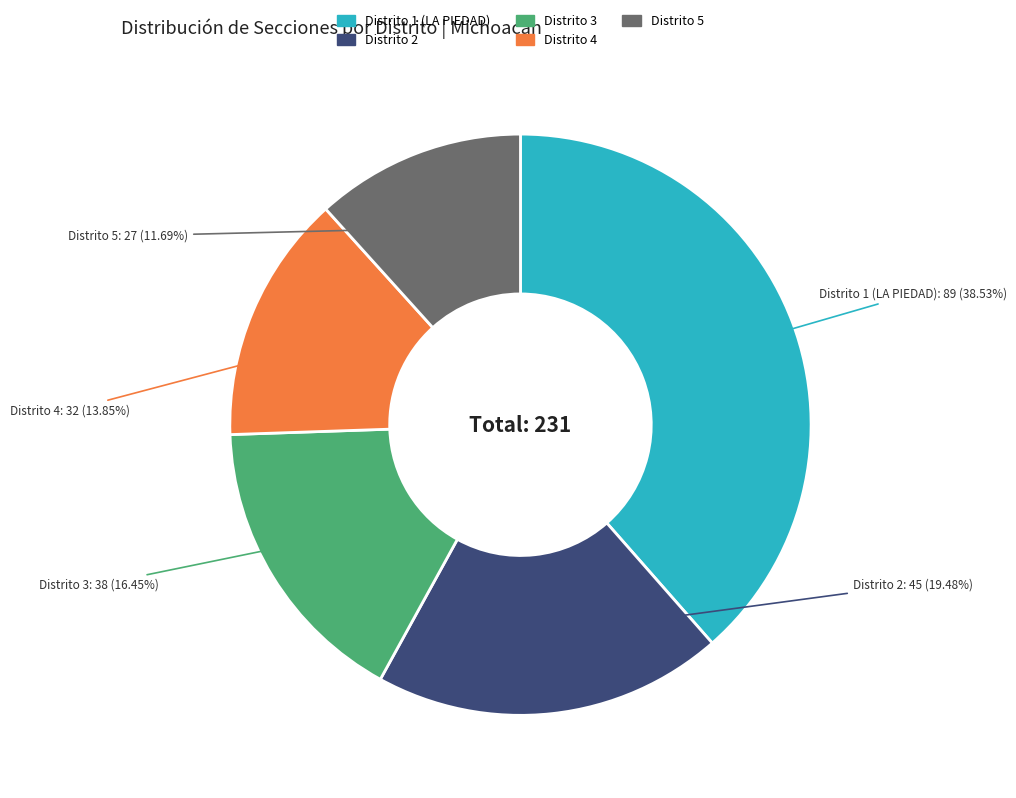

To the nearest percent, what is the difference between the Distrito 3 and Distrito 4 slice percentages?

3%